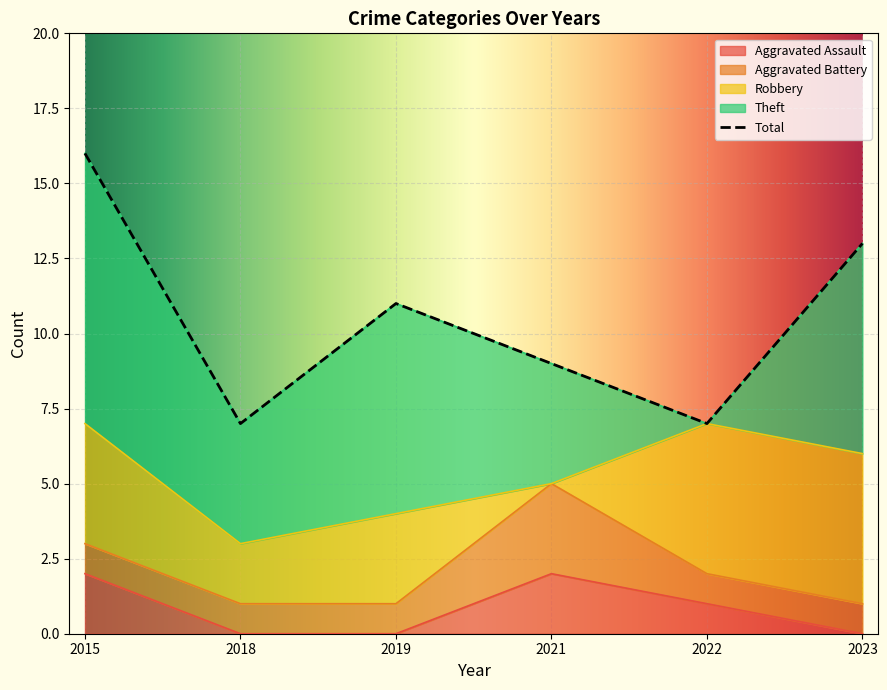

The Robbery series shows 8 at 2022. True or false?

False